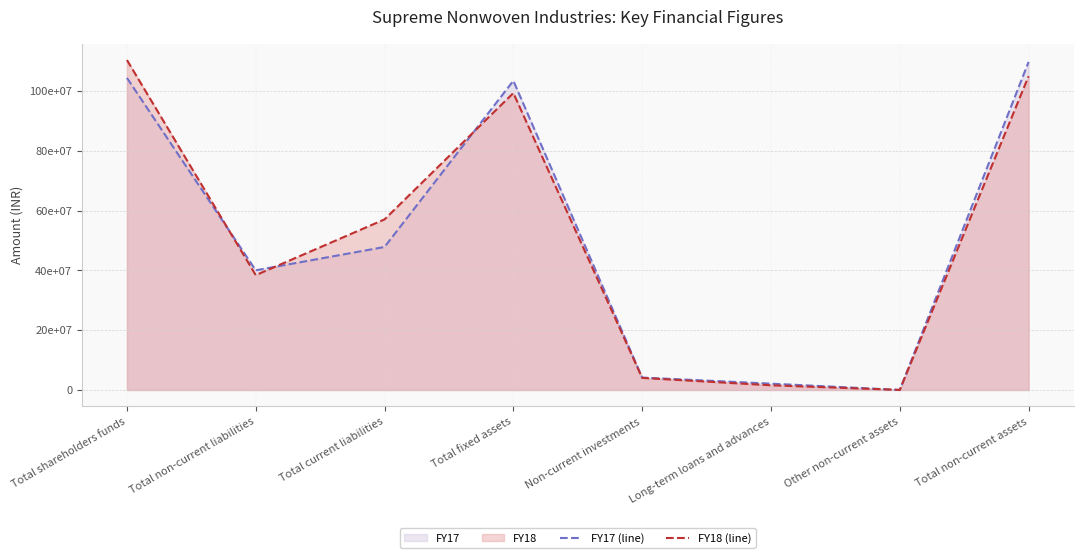

True or false: FY17 (line) and FY18 (line) intersect in this chart.

True